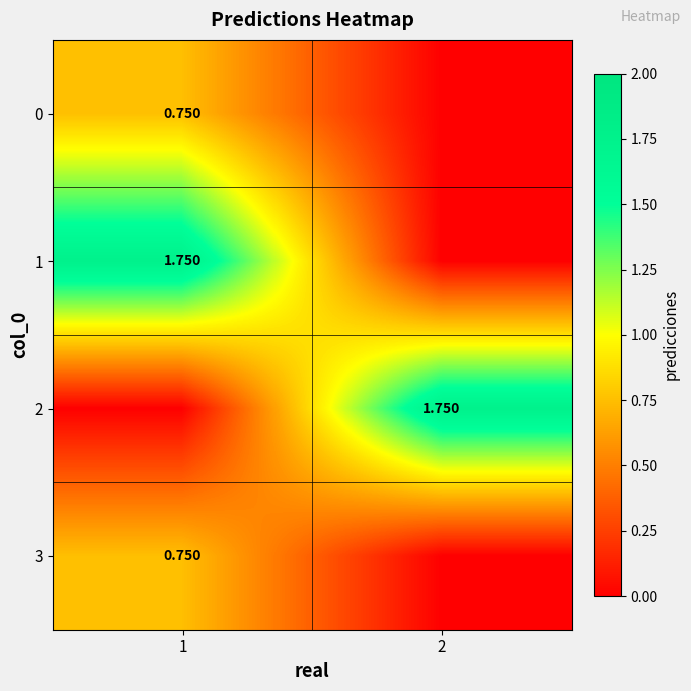

Rank the series by their maximum value, from highest to lowest.

1, 2, 0, 3